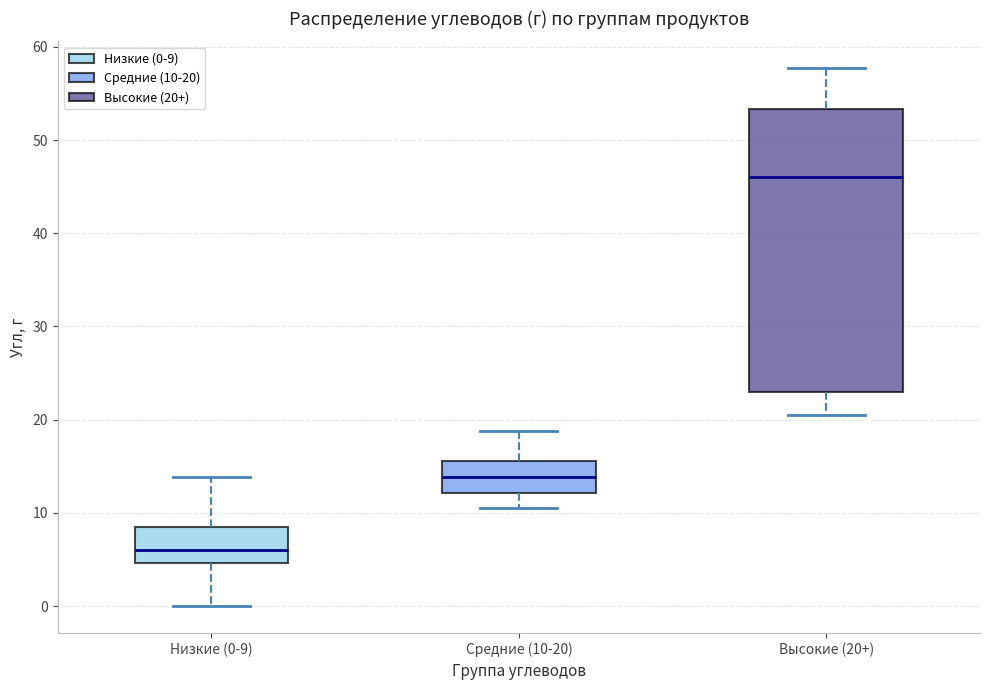

Reading left to right, read every box against the y-axis: the position of its median line, the range the box covers, and the ends of its whiskers. The values are not printed on the chart, so give them approximately, as read against the axis.

Низкие (0-9): median 6, box 5 to 9, whiskers 0 to 14
Средние (10-20): median 14, box 12 to 16, whiskers 11 to 19
Высокие (20+): median 46, box 23 to 53, whiskers 21 to 58